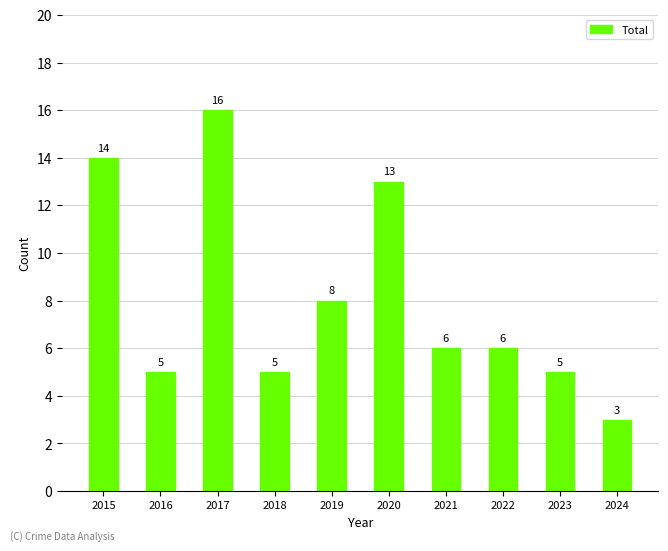

What is the approximate value at 2024, to the nearest 5?

5